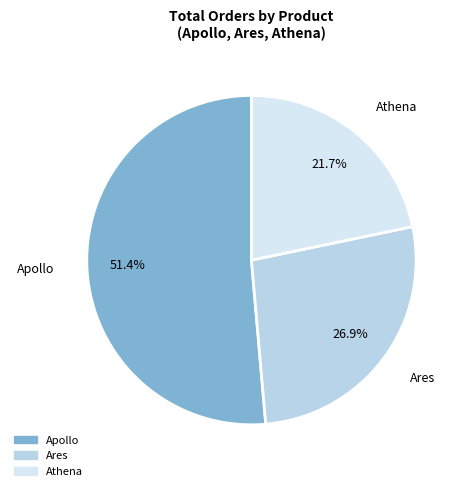

How many slices are in this pie chart?

3